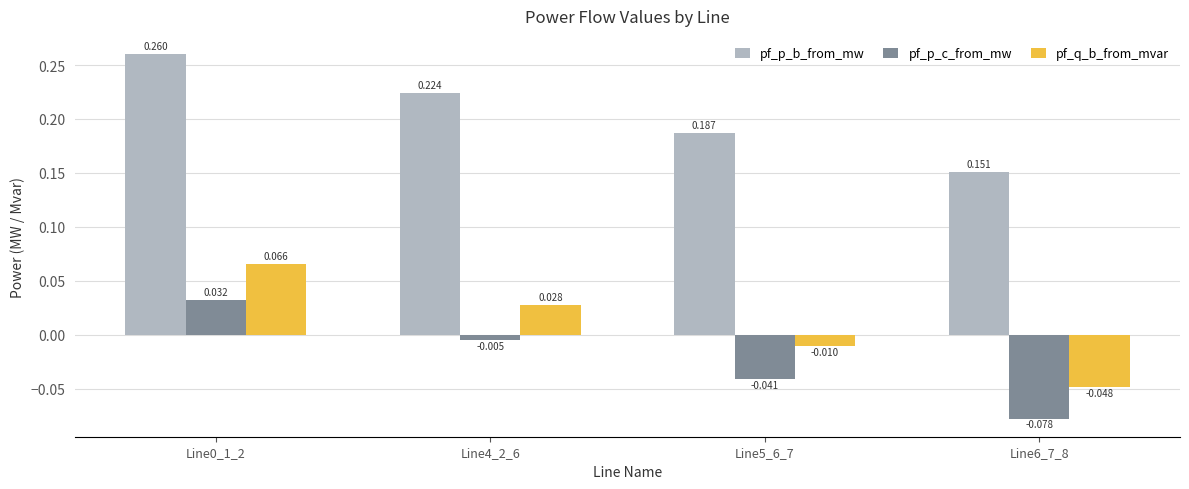

What are all the series names shown in the legend?

pf_p_b_from_mw, pf_p_c_from_mw, pf_q_b_from_mvar